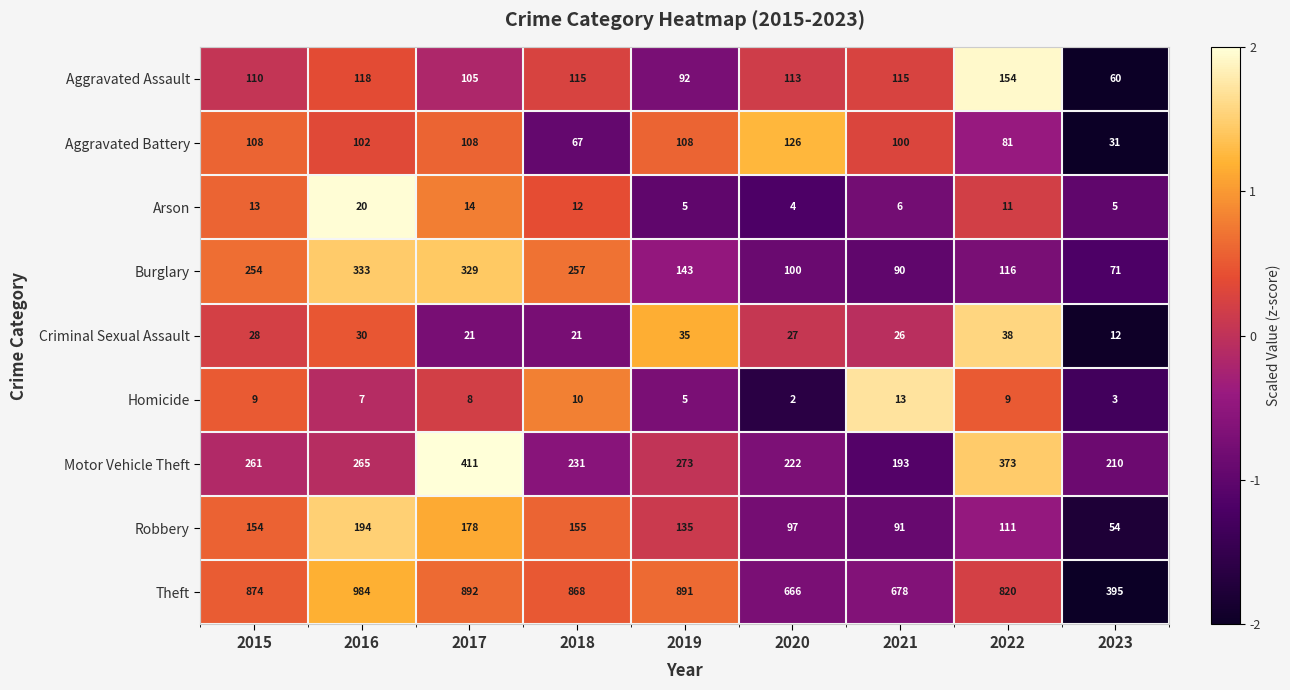

How many distinct data groups are displayed?

9